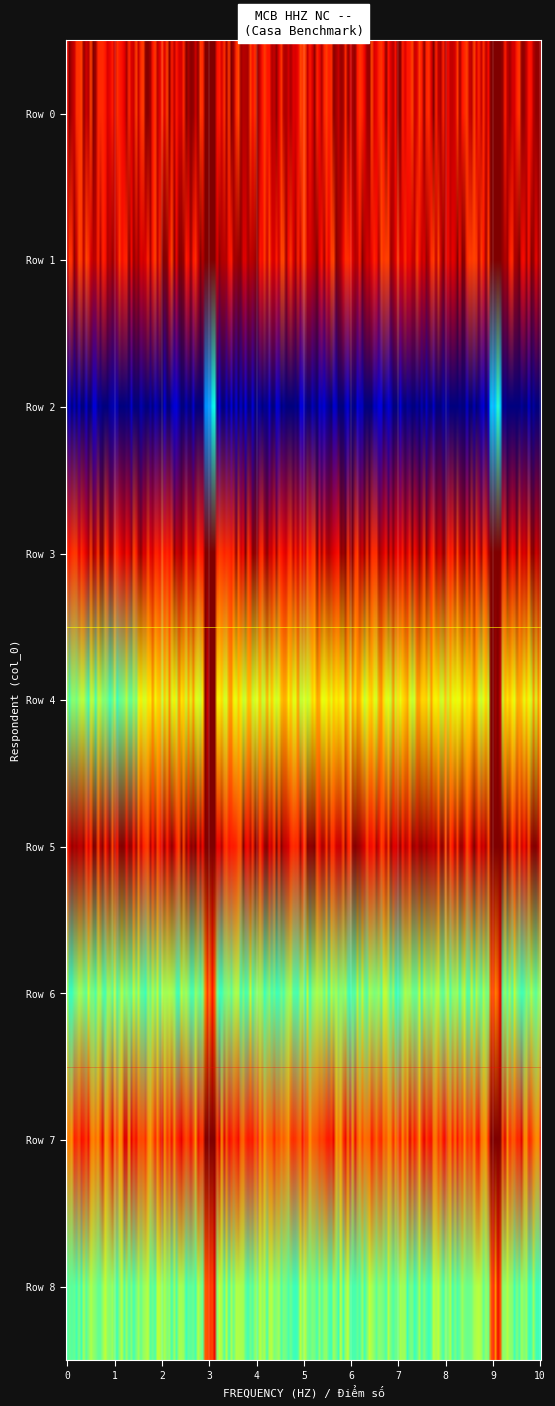

Reading left to right, what are all the values shown in this chart?

0: 0=10	1=10	2=3	3=10	4=5	5=10	6=5	7=9	8=5
1: 0=0	1=1	2=2	3=3	4=4	5=5	6=6	7=7	8=8